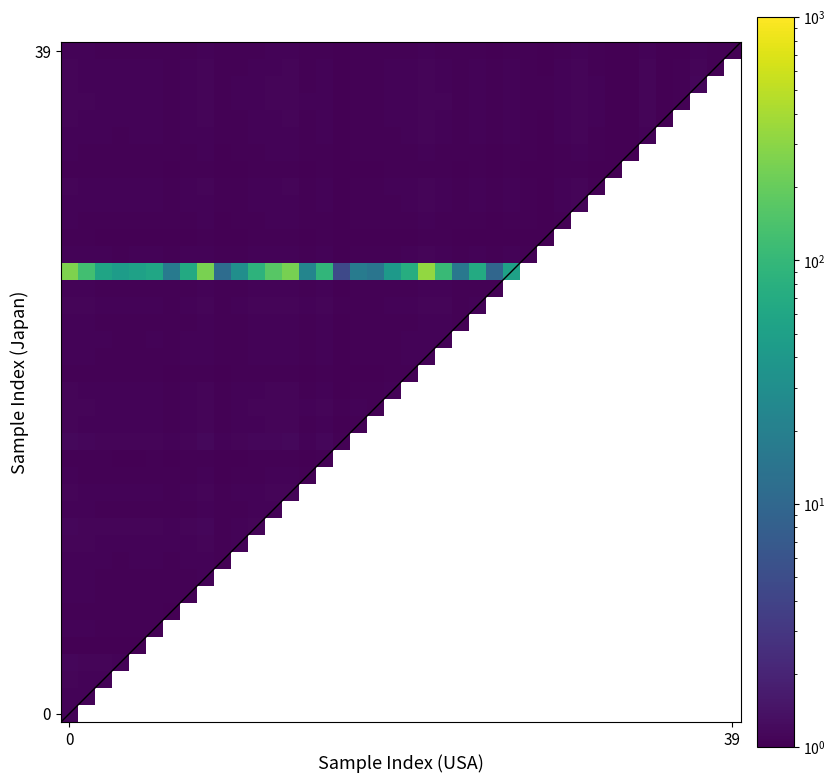

Is it true that the value at 23 is 1.8?

False